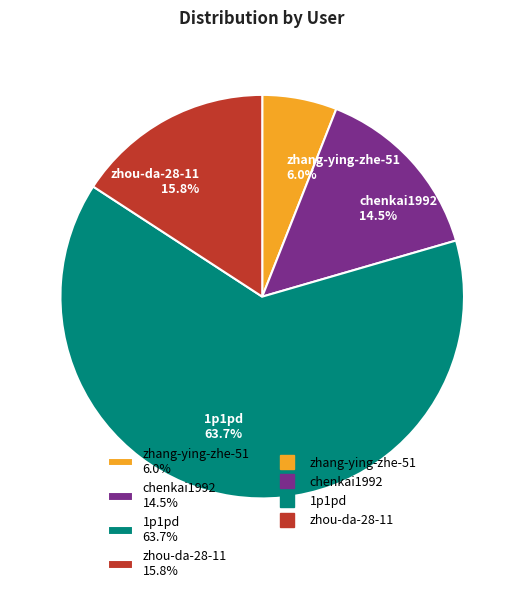

Does zhou-da-28-11 15.8% account for over 50% of the chart?

No